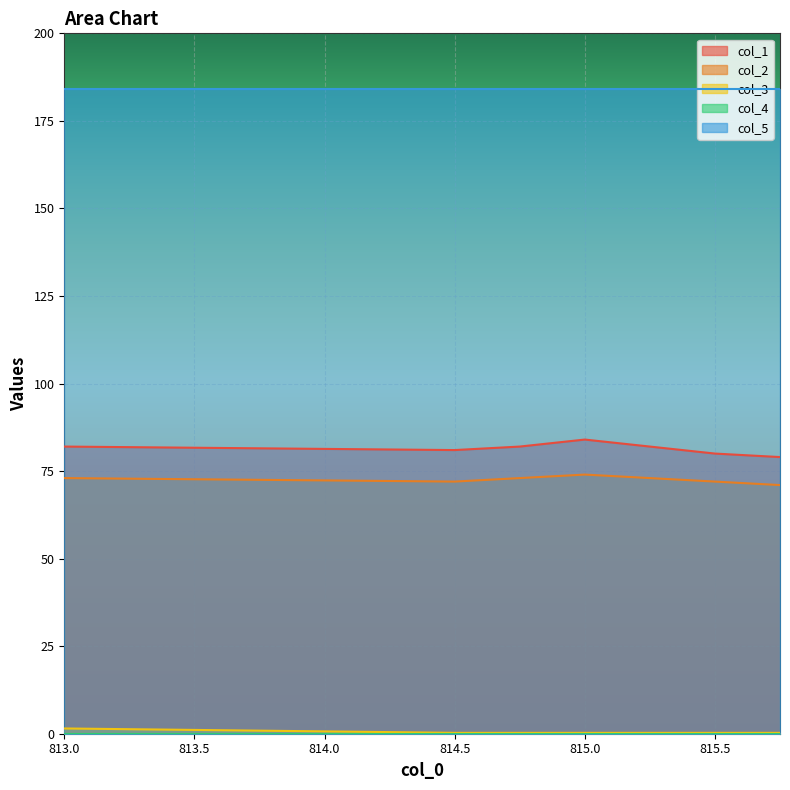

Reading left to right, extract all data points from this chart.

col_1: 82.0	81.0	82.0	84.0	82.0	80.0	79.0
col_2: 73.0	72.0	73.0	74.0	73.0	72.0	71.0
col_3: 1.5	0.2	0.2	0.2	0.2	0.2	0.2